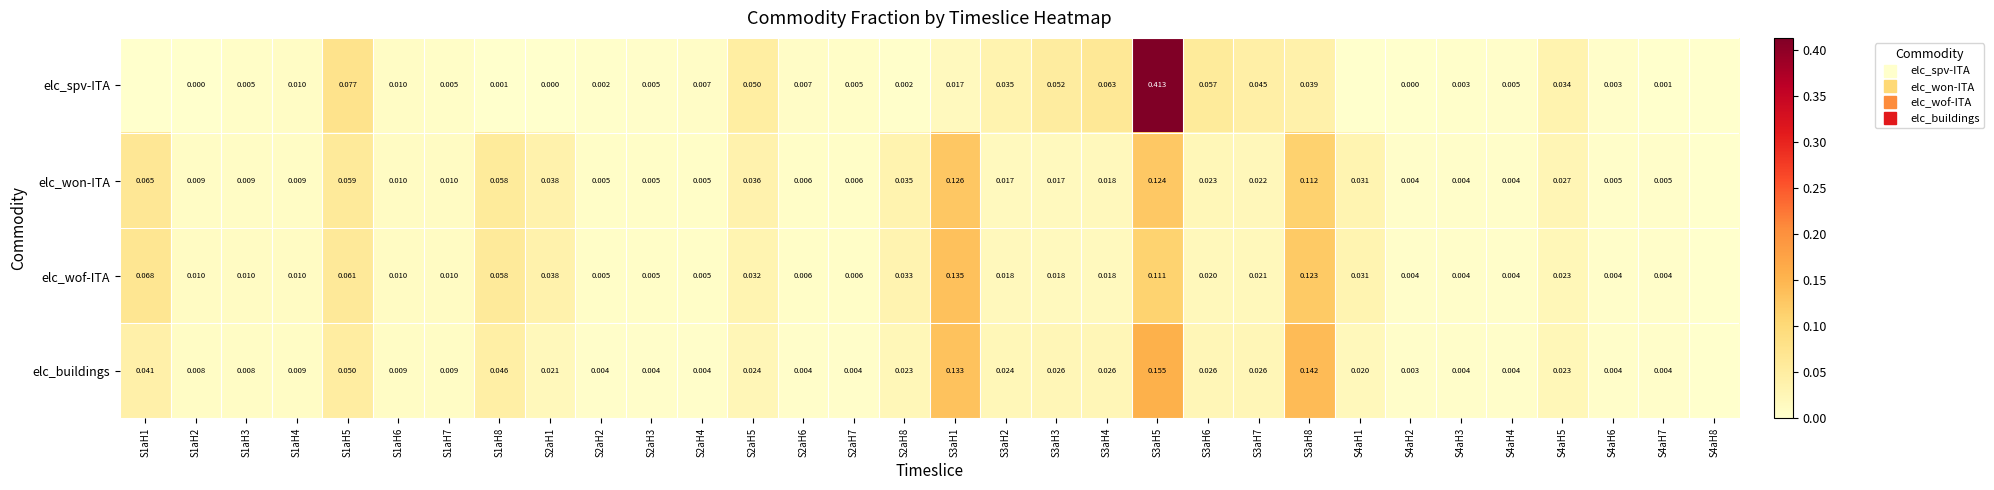

Count the number of data series in this chart.

4